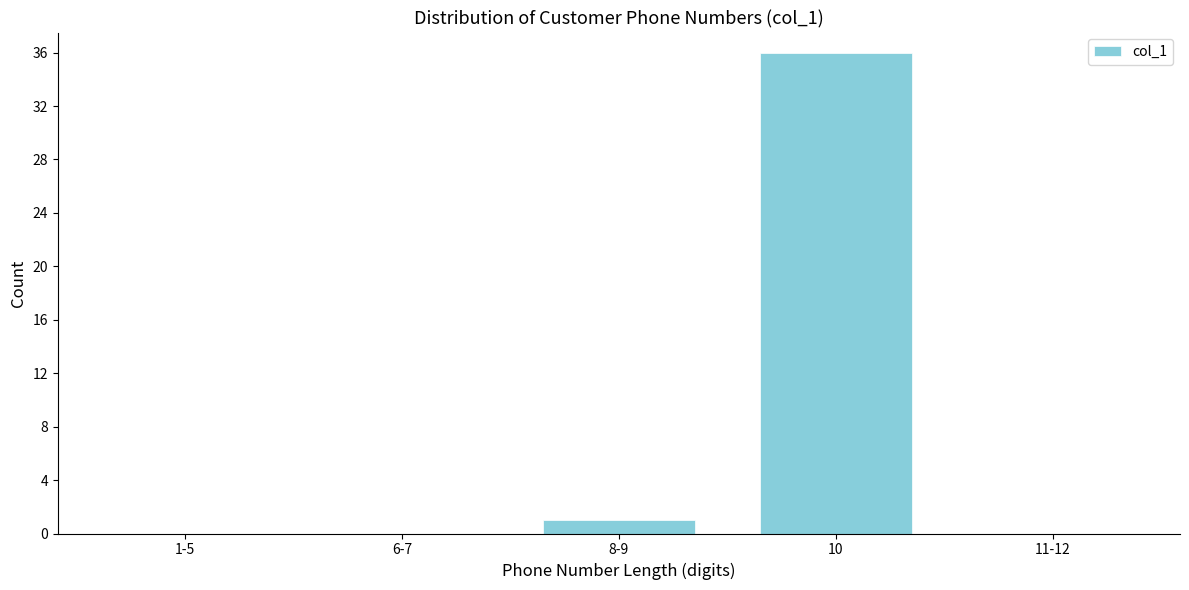

Reading right to left, list all the values displayed in this chart.

11-12=0	10=36	8-9=1	6-7=0	1-5=0